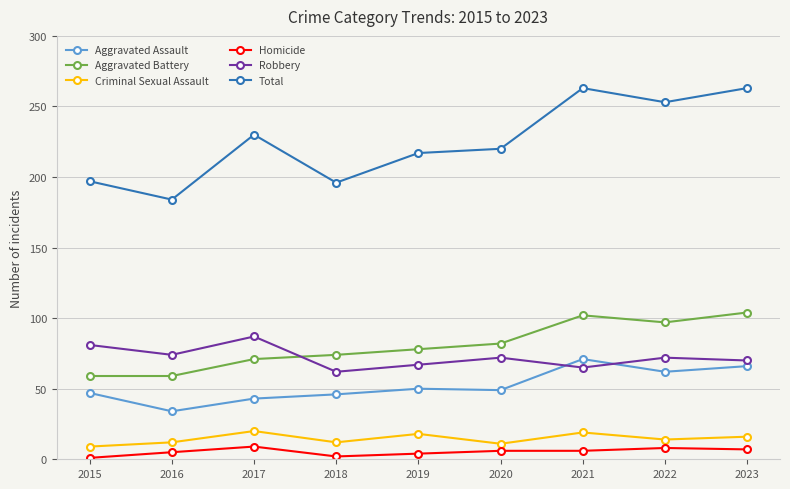

Where does the Robbery series first go above 72?

2015